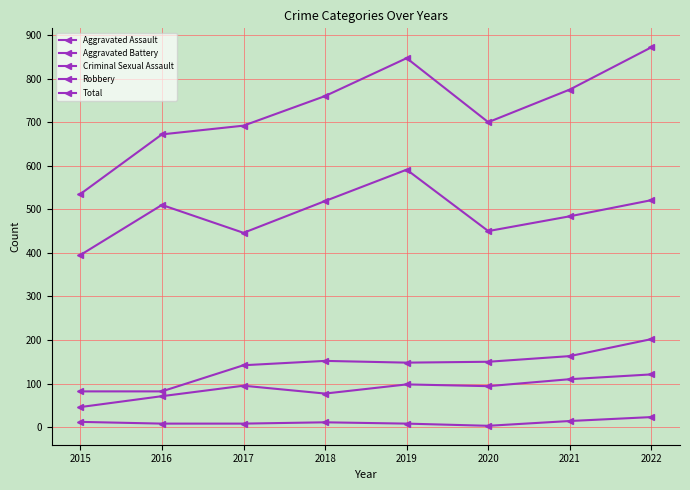

How many lines are shown in the chart?

5